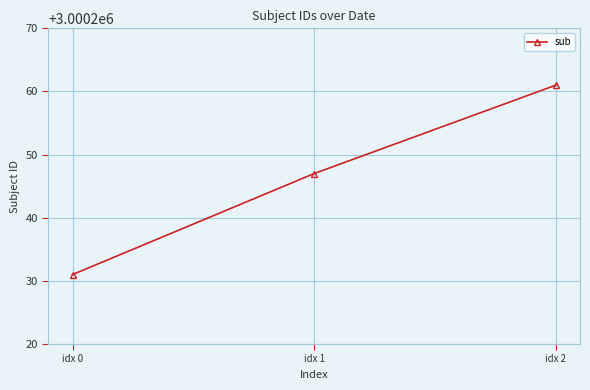

List the labels in order of value, smallest first.

idx 0, idx 1, idx 2